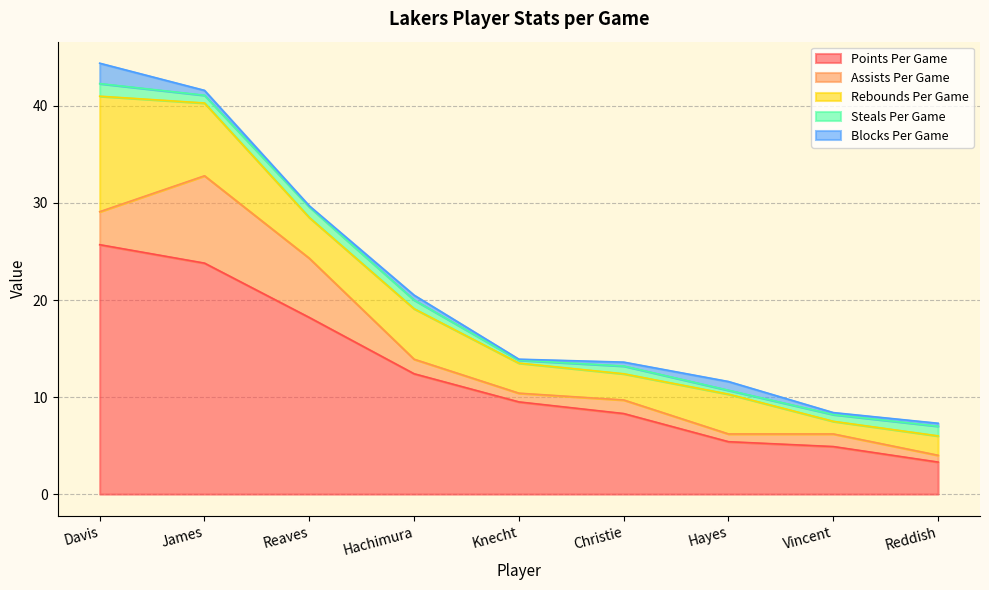

Is the value of Rebounds Per Game at Vincent greater than the value of Assists Per Game at Reddish?

Yes